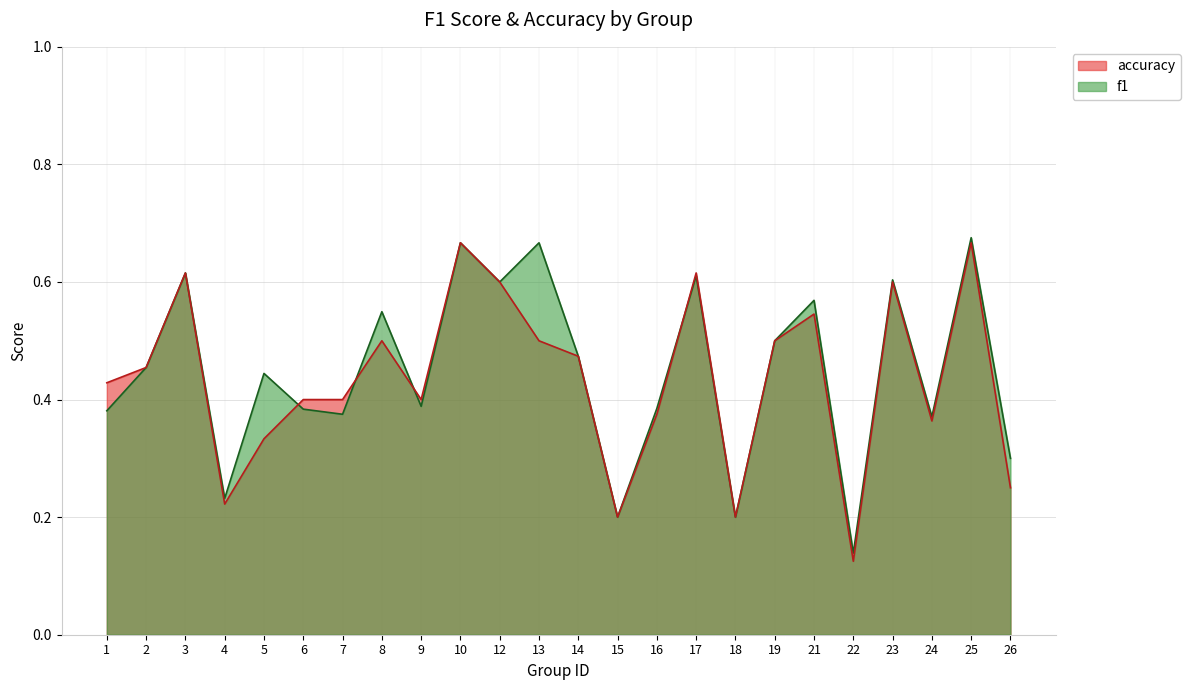

What is the average value of the accuracy series?

0.4